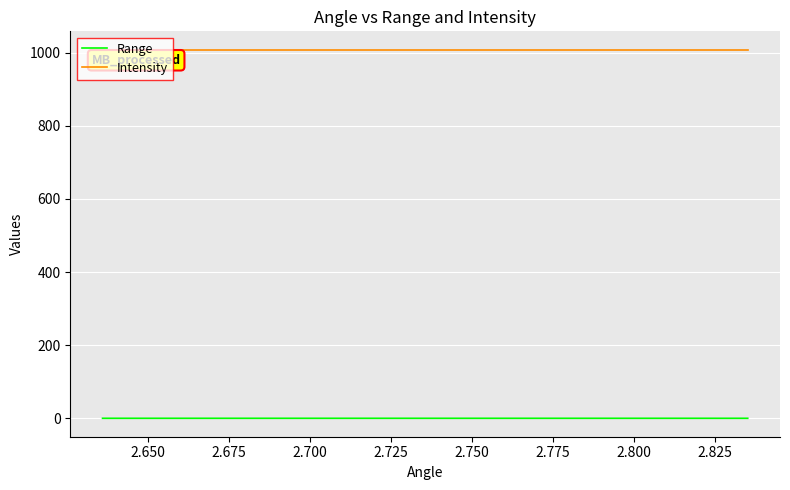

True or false: Range has more than 2 points higher than both neighbors.

False